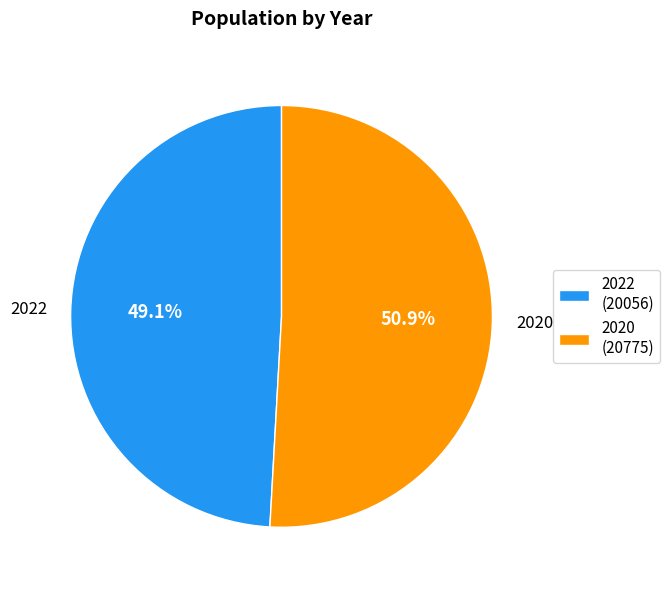

Is there any slice that represents more than half of the pie?

Yes